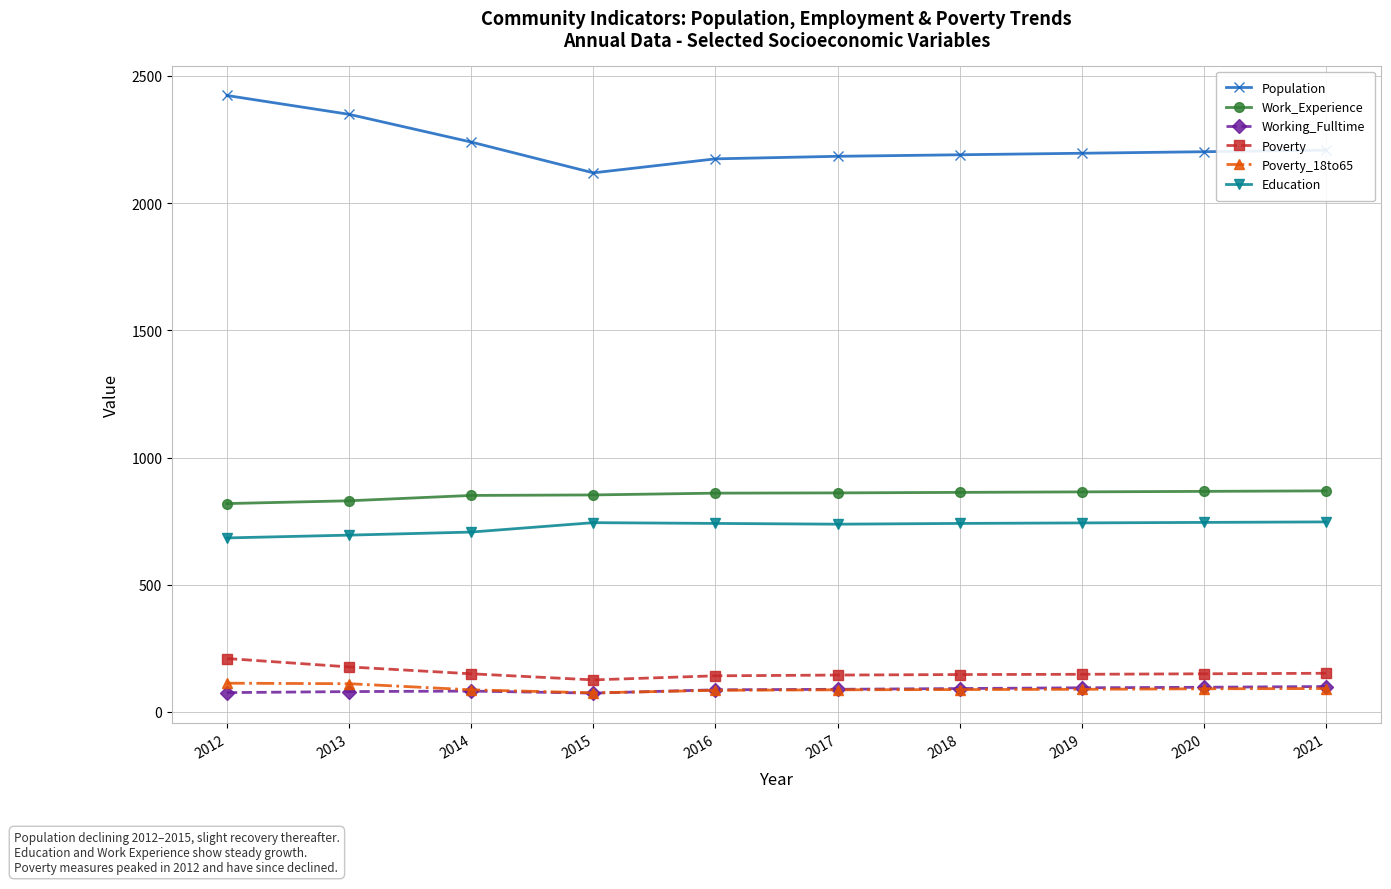

True or false: Working_Fulltime has more than 0 points higher than both neighbors.

True